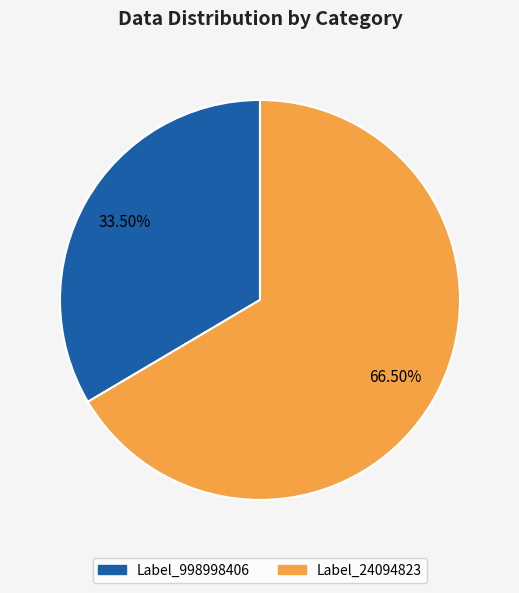

Which has a higher value, Label_998998406 or Label_24094823?

Label_24094823